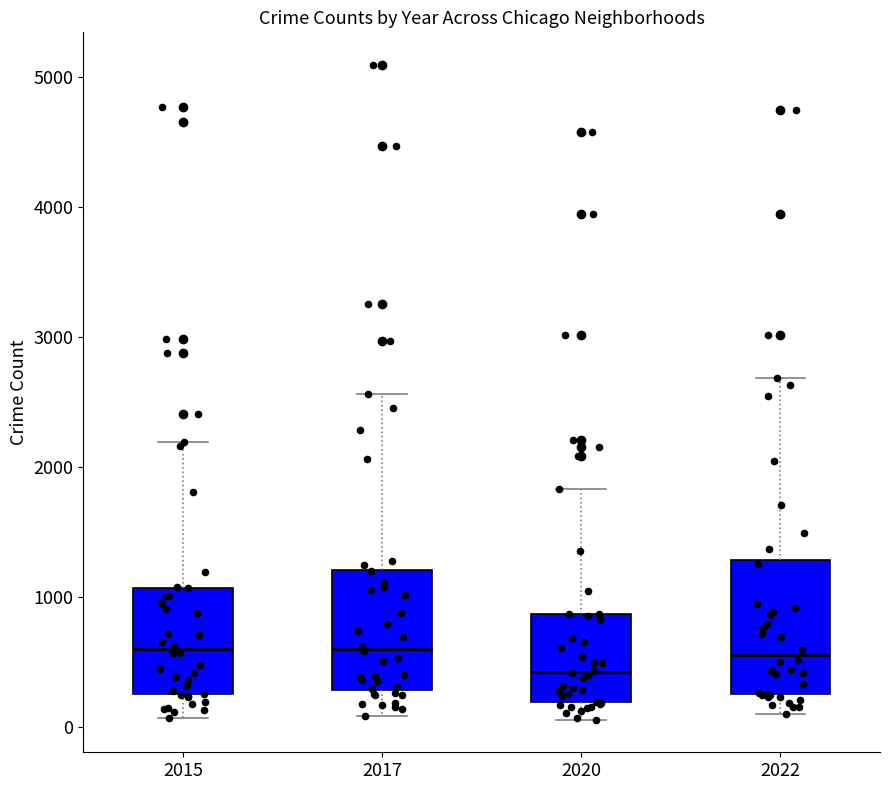

Which box is the tallest, from its lower edge to its upper edge?

2022